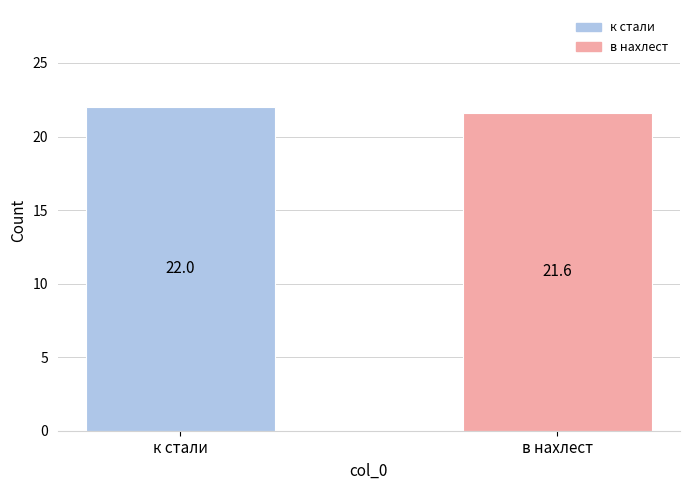

What is the label of the 1st bar from the right?

в нахлест